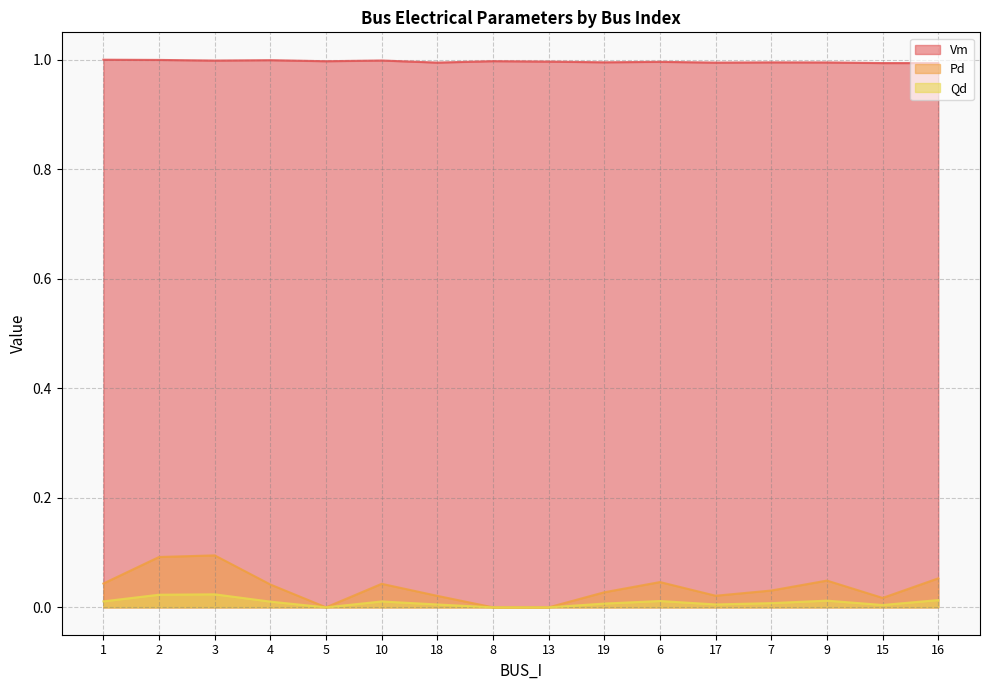

True or false: Vm and Pd cross at least once.

False